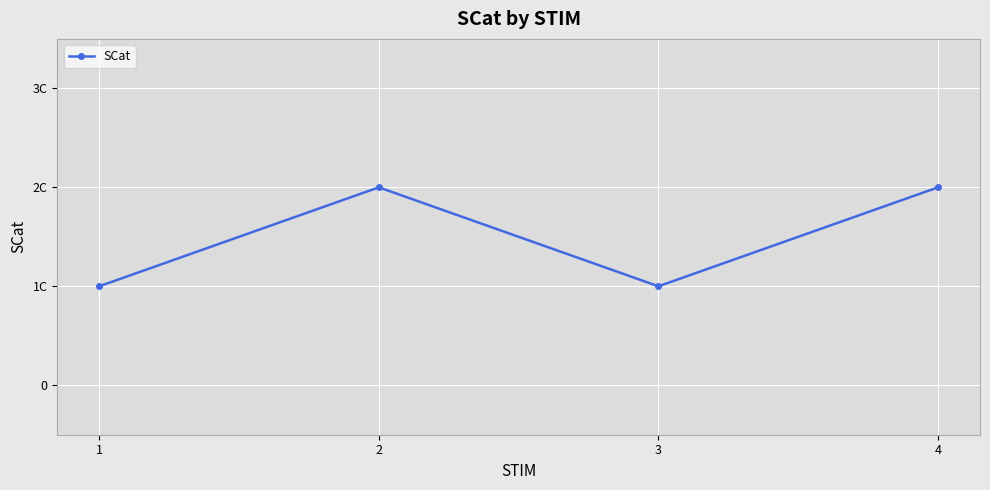

What is the maximum value shown in the chart?

2